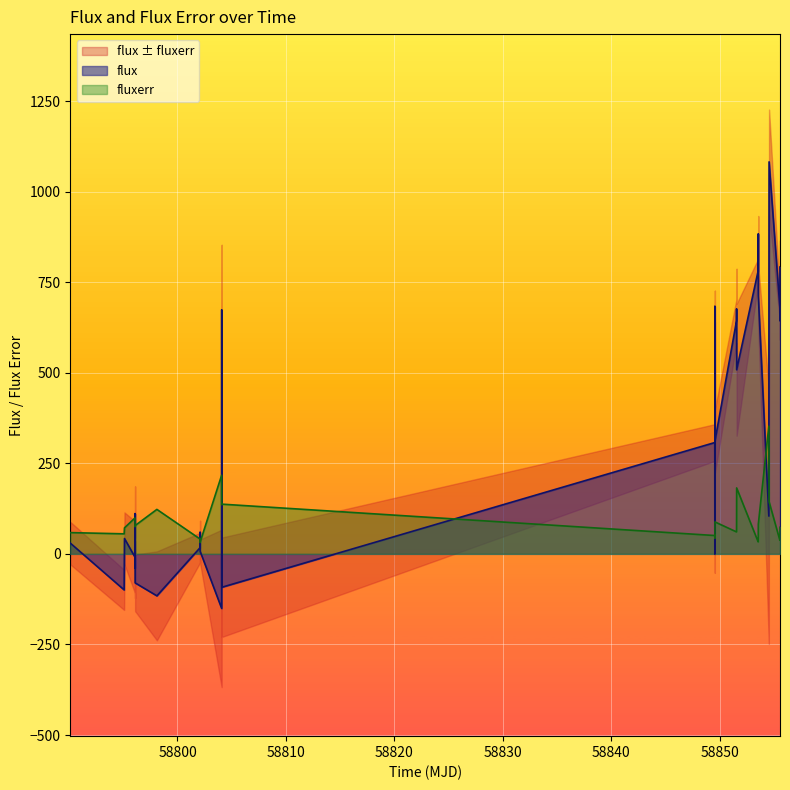

True or false: fluxerr has more than 0 points higher than both neighbors.

True